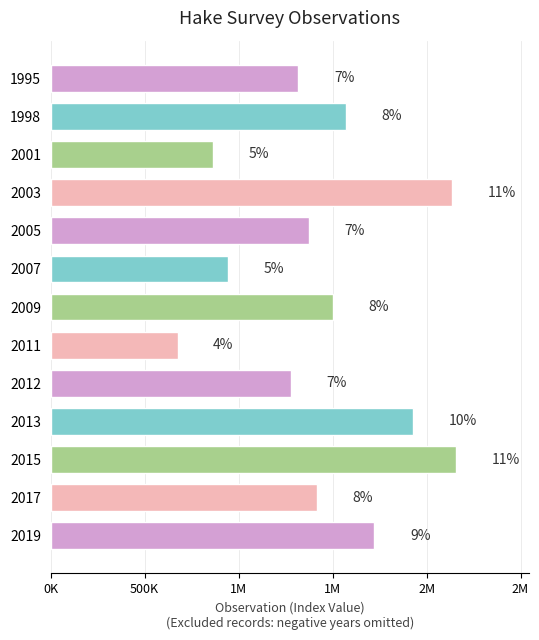

What is the average value?

1452854